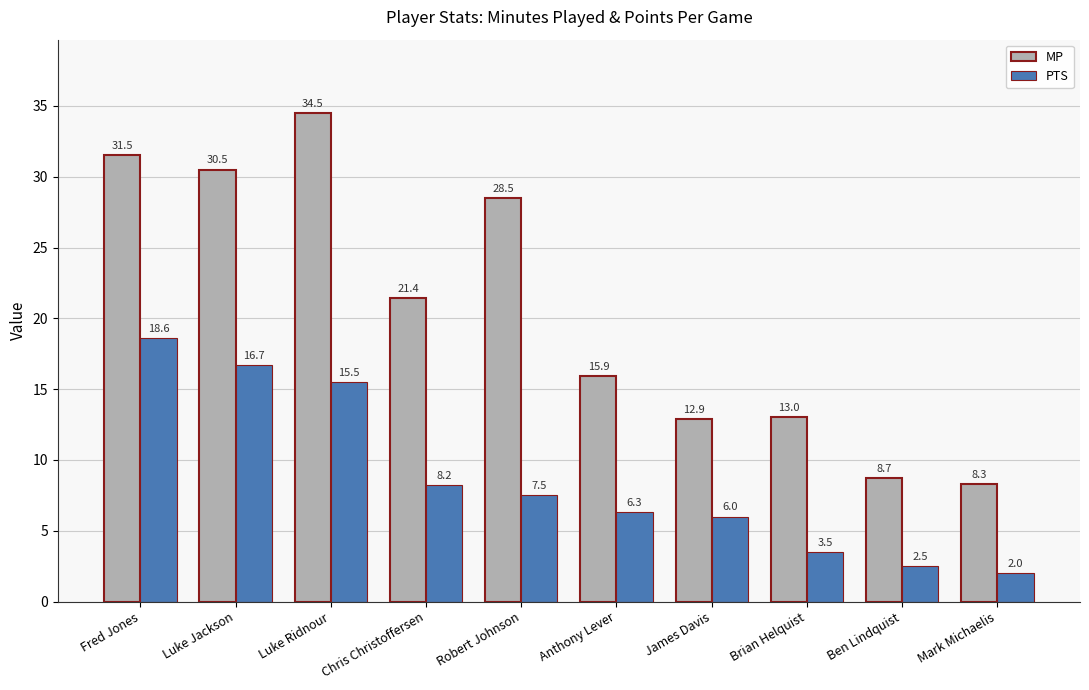

Which series has the largest range (max minus min)?

MP